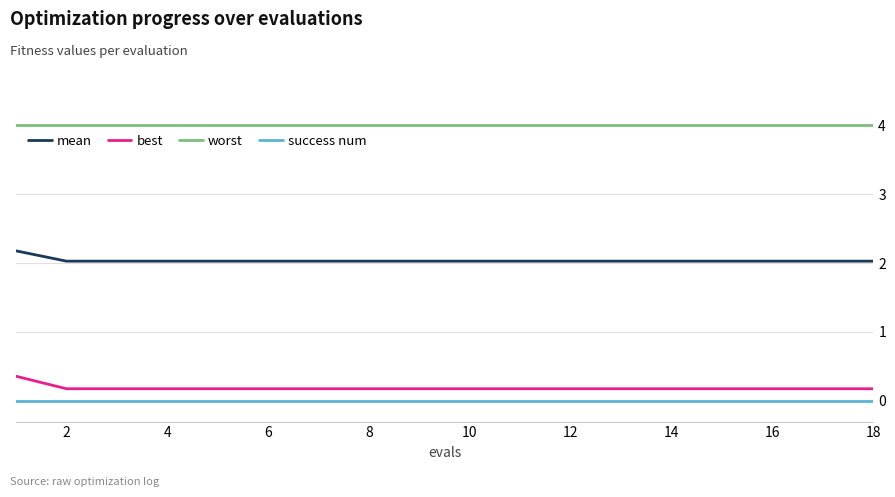

What is the sum of all worst values?

72.0